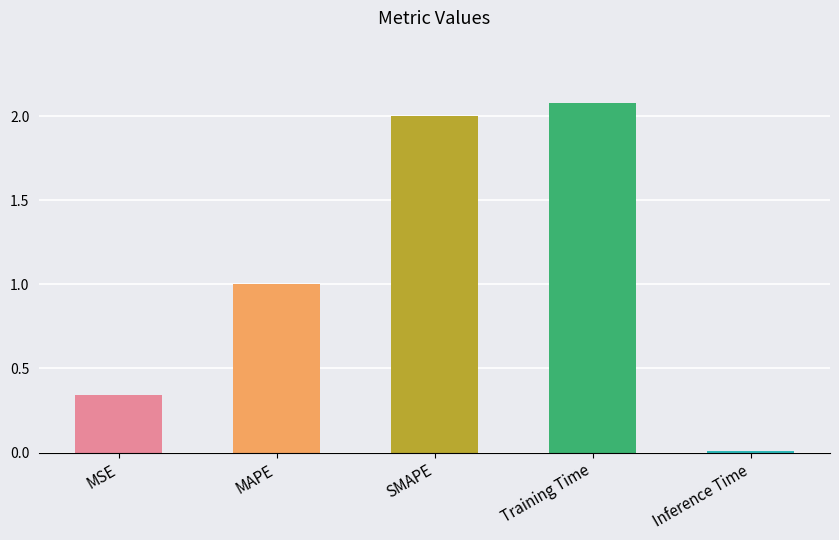

What is the difference between the maximum and minimum values?

2.1